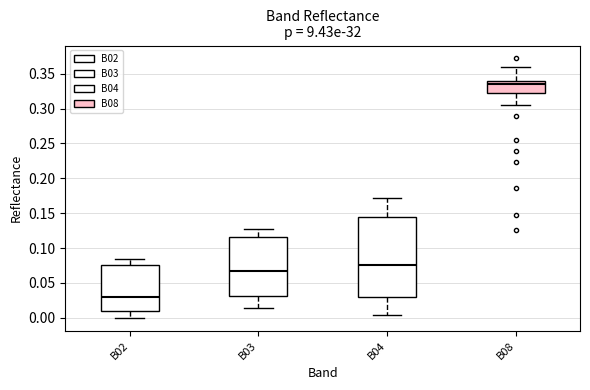

Reading left to right, transcribe this box plot: for each box, give where its median line is, the range the box spans, and where its two whiskers end, as read against the y-axis. The values are not printed on the chart, so give them approximately, as read against the axis.

B02: median 0.030, box 0.010 to 0.075, whiskers 0.000 to 0.085
B03: median 0.070, box 0.030 to 0.115, whiskers 0.015 to 0.130
B04: median 0.075, box 0.030 to 0.145, whiskers 0.005 to 0.170
B08: median 0.335, box 0.320 to 0.340, whiskers 0.305 to 0.360